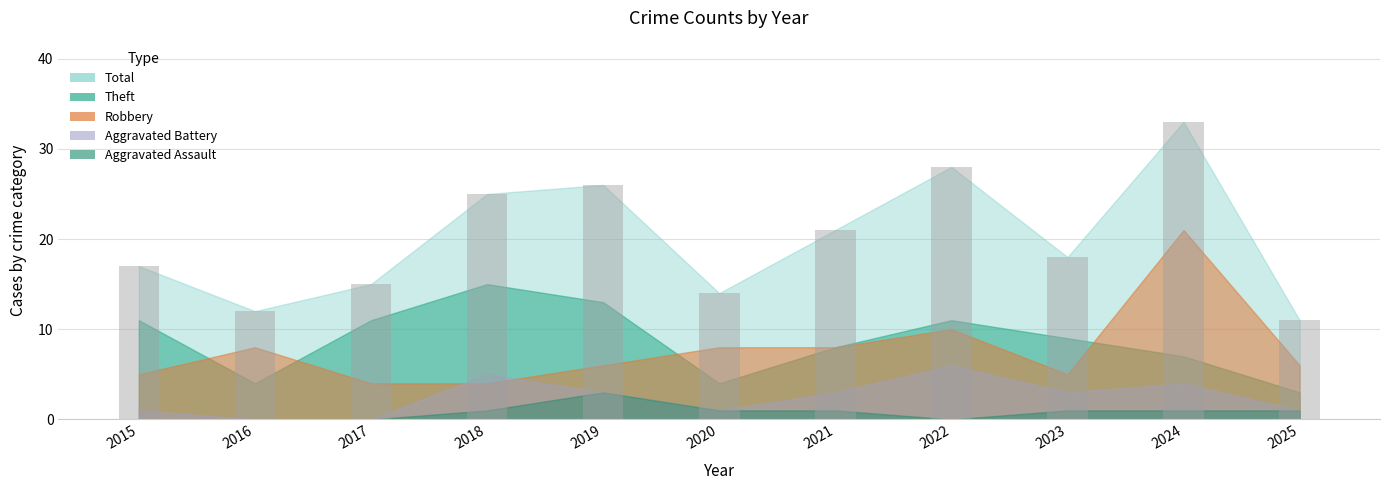

What is the maximum value shown in the chart?

33